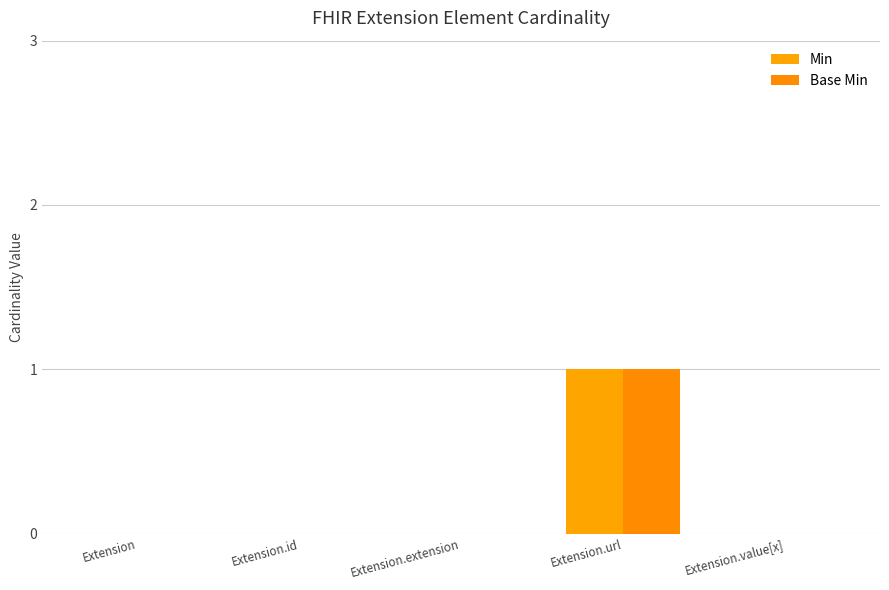

How many Min values are between 0 and 1?

5